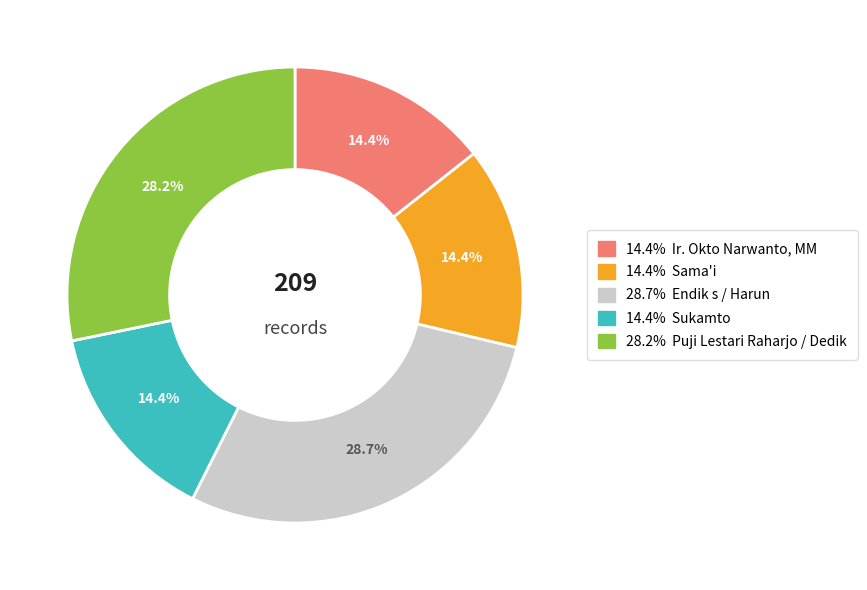

Count the number of slices in the pie.

5